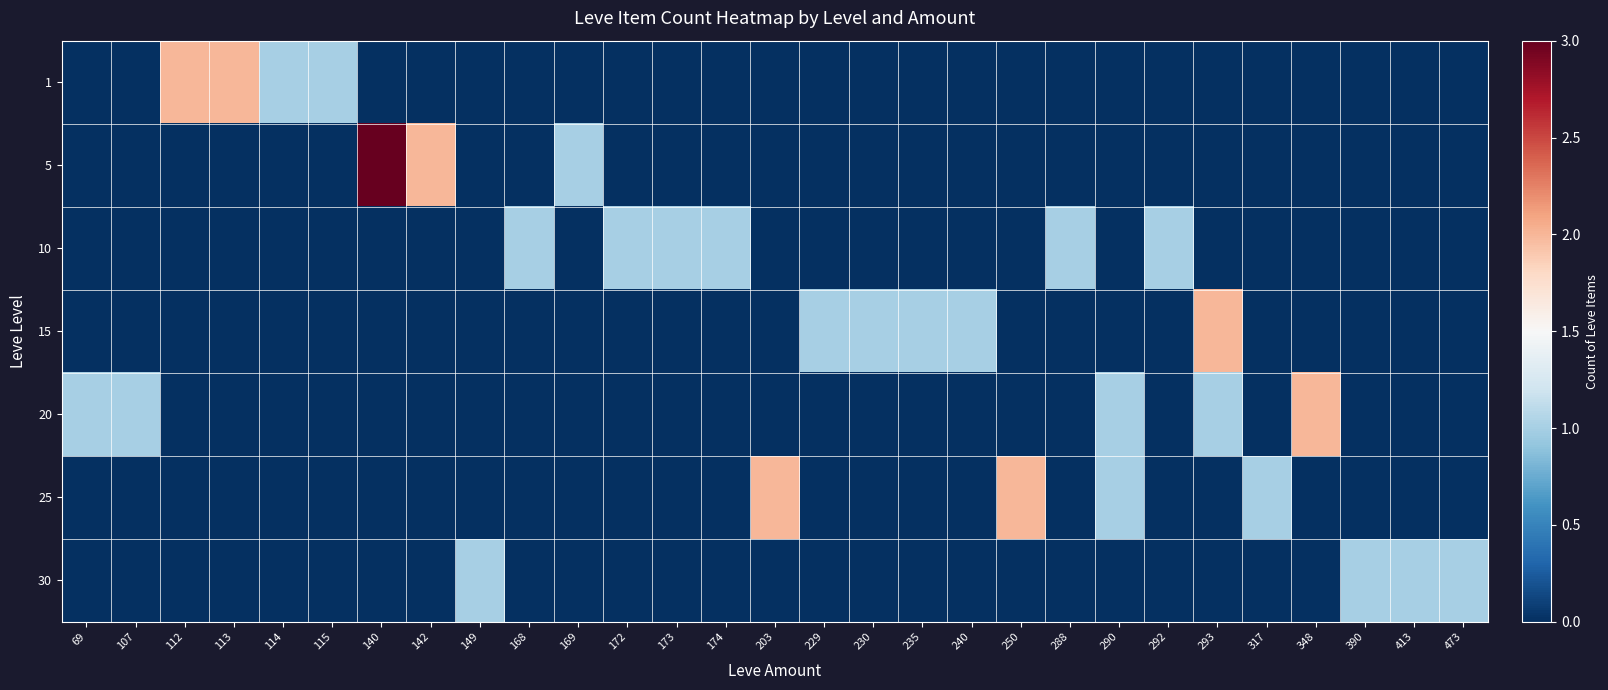

At 169, list the series in order from smallest to largest.

1, 10, 15, 20, 25, 30, 5